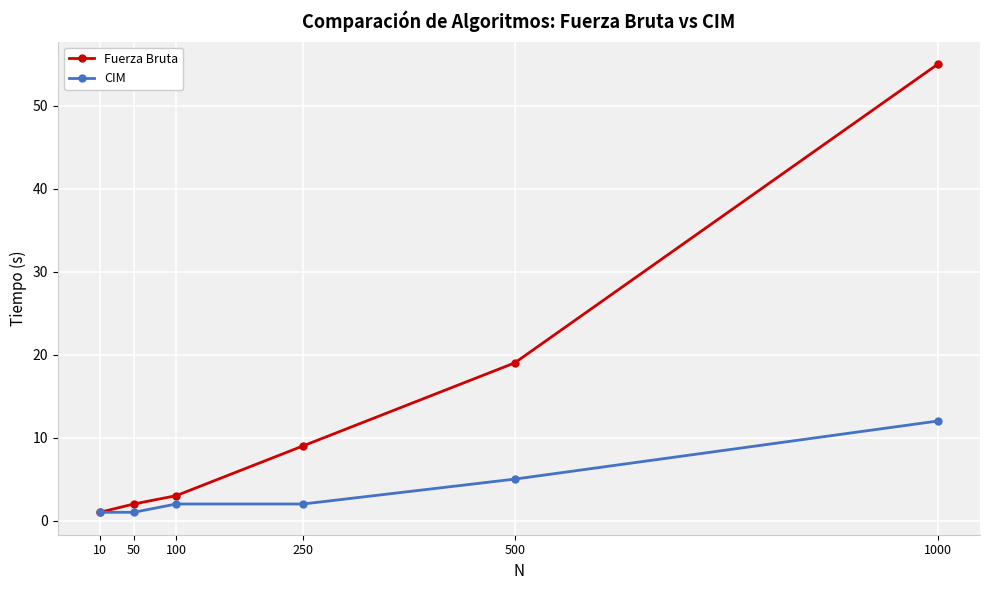

Between 100 and 250, which series saw the biggest shift?

Fuerza Bruta